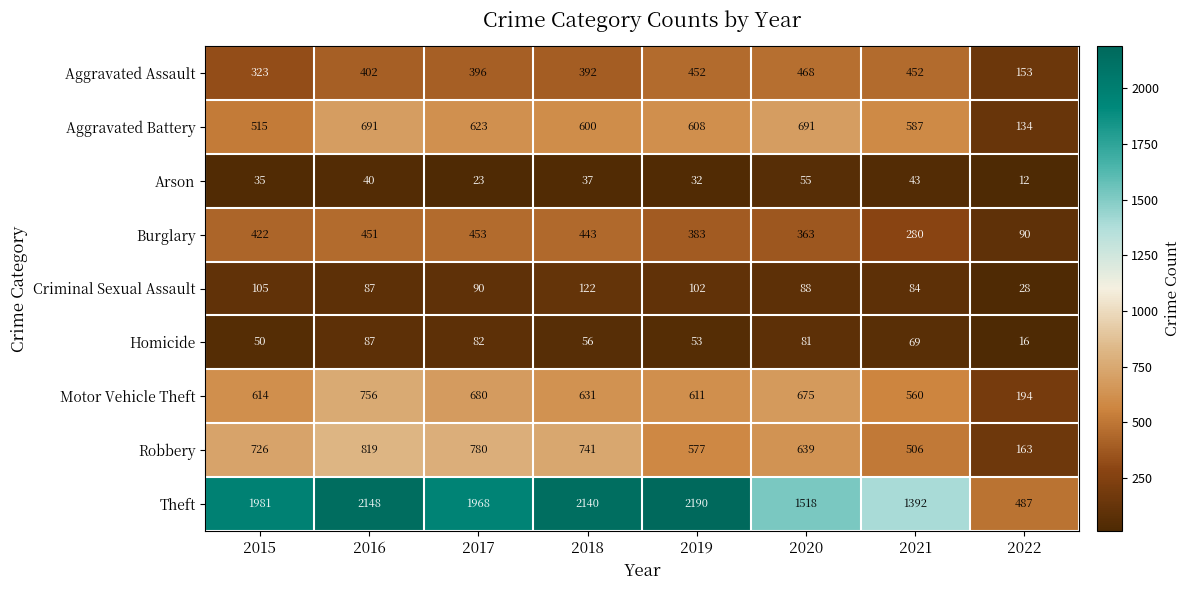

Is it true that Arson equals 11 at 2018?

False